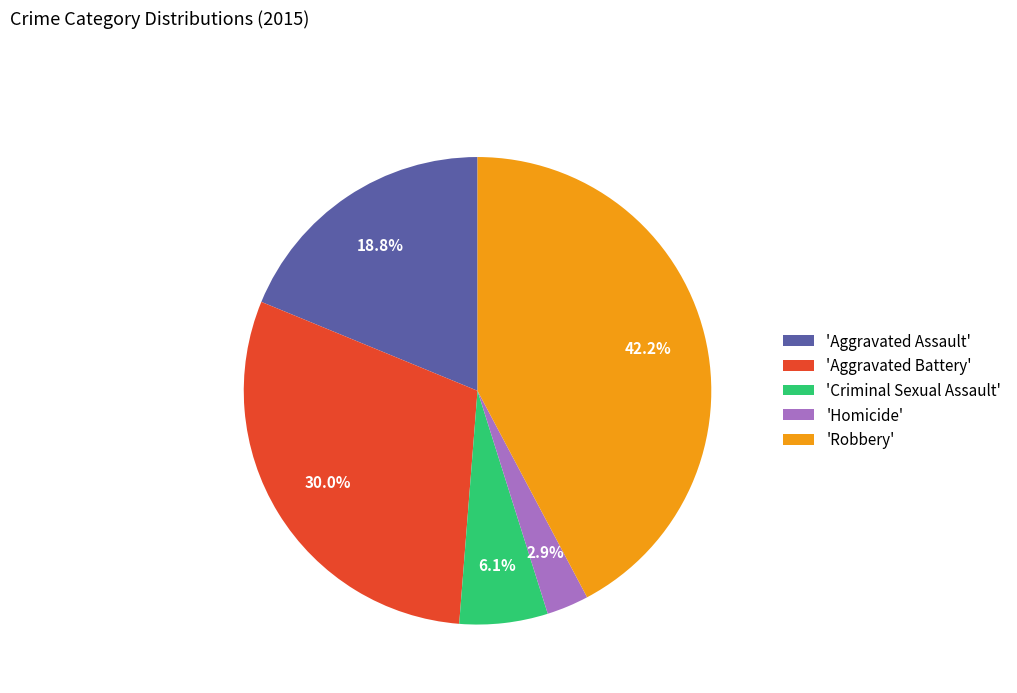

Approximately how many times larger is the value at 'Aggravated Assault' compared to 'Robbery'?

0.4